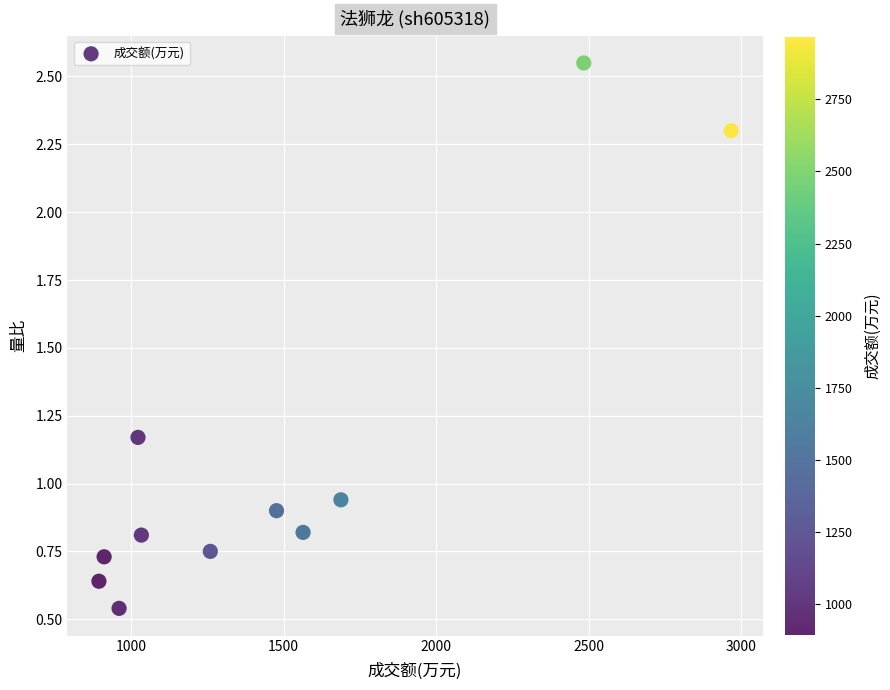

What is the average X value?

1478.6